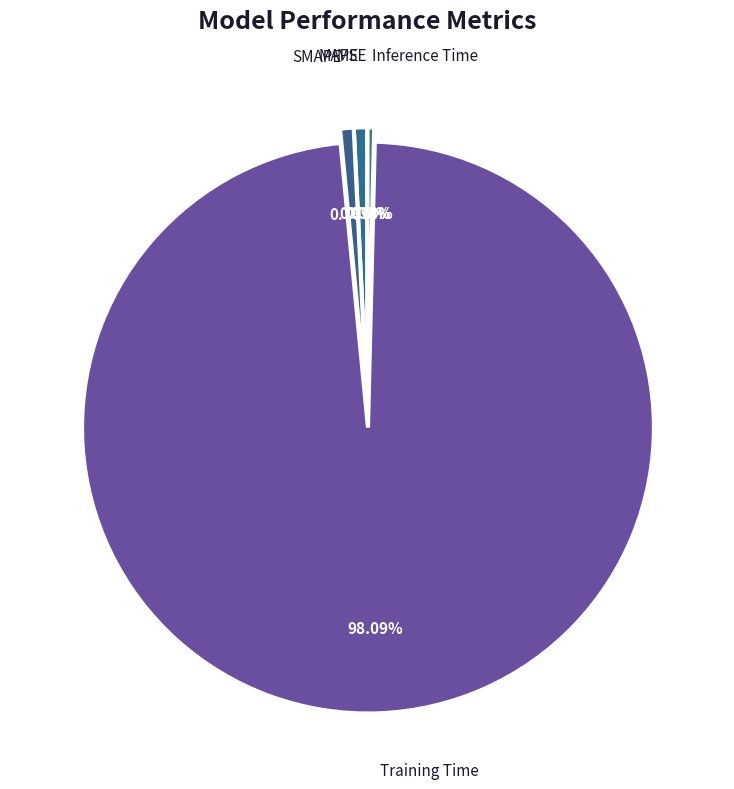

Does any single category account for the majority?

Yes